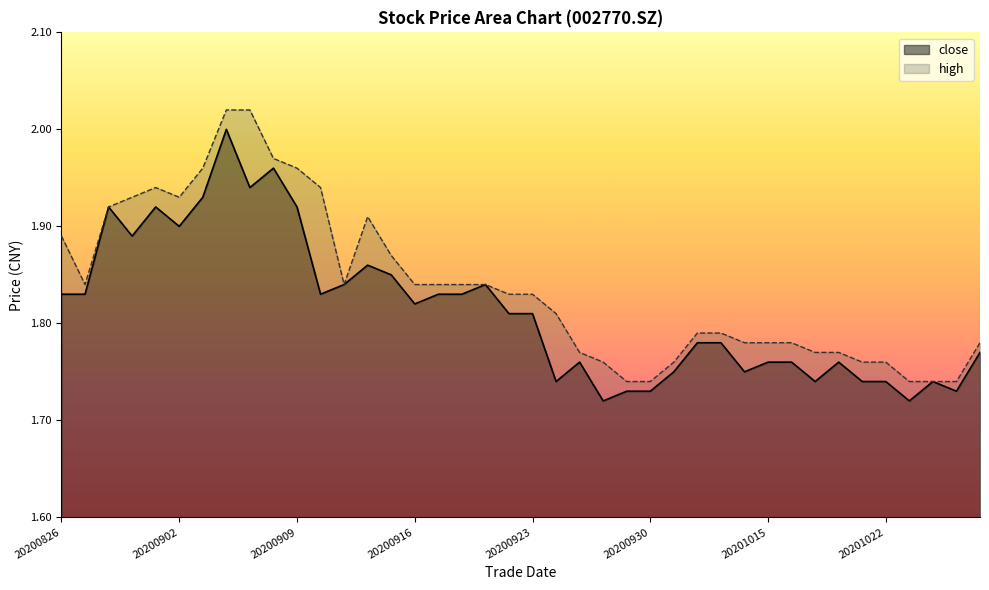

The close series shows 2.3 at 20201021. True or false?

False